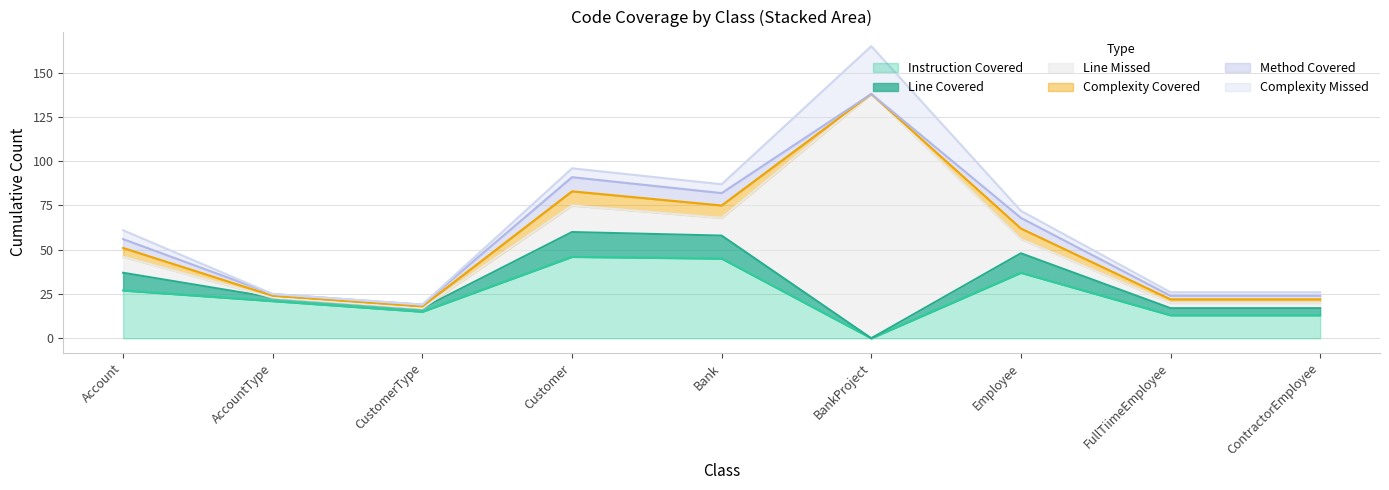

True or false: COMPLEXITY_COVERED has more than 2 interior local peaks.

False